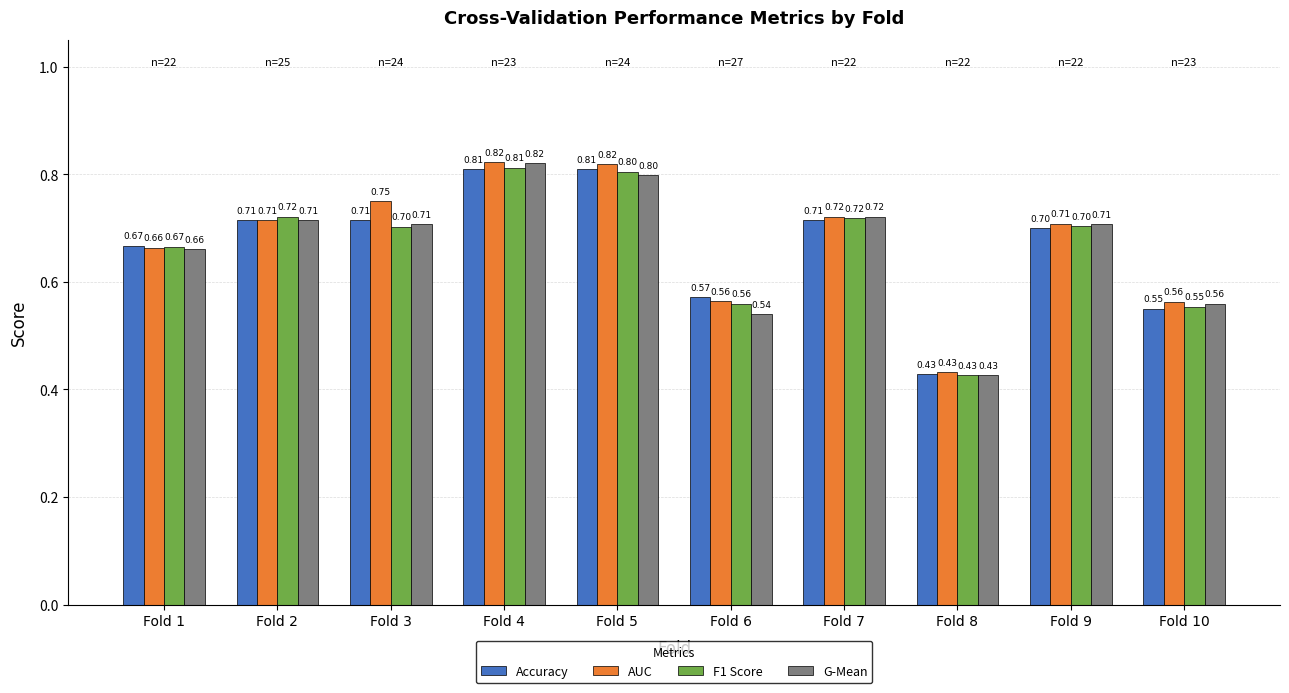

At which category is the sum across all series the highest?

Fold 4